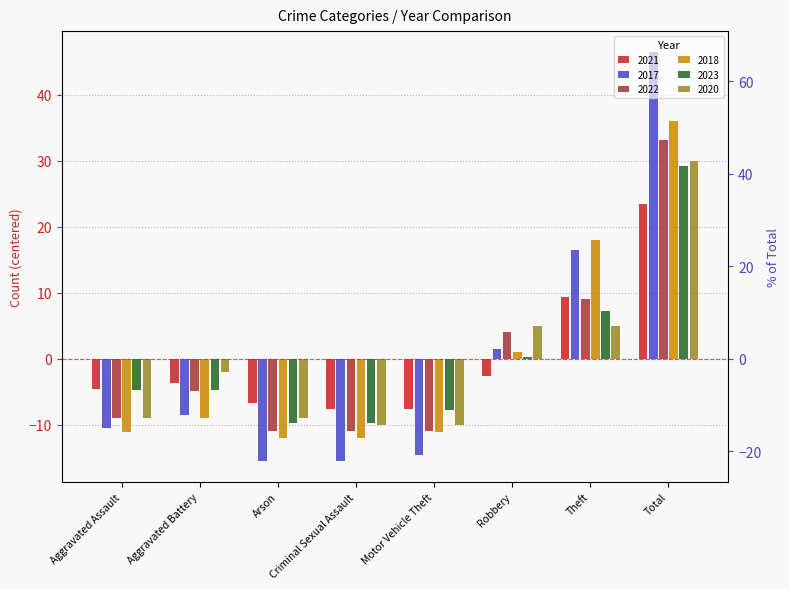

How many bars are there in each group?

6